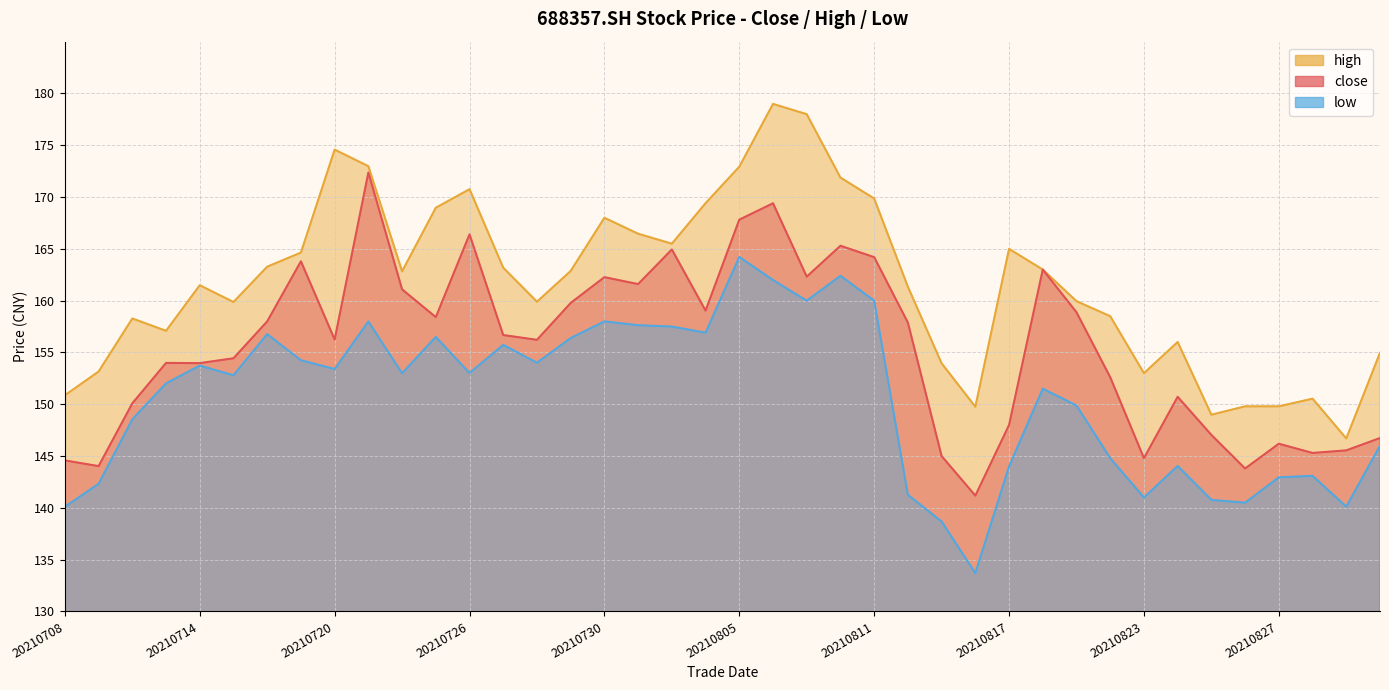

What is the value of the close point at the 27th from the left?

145.0